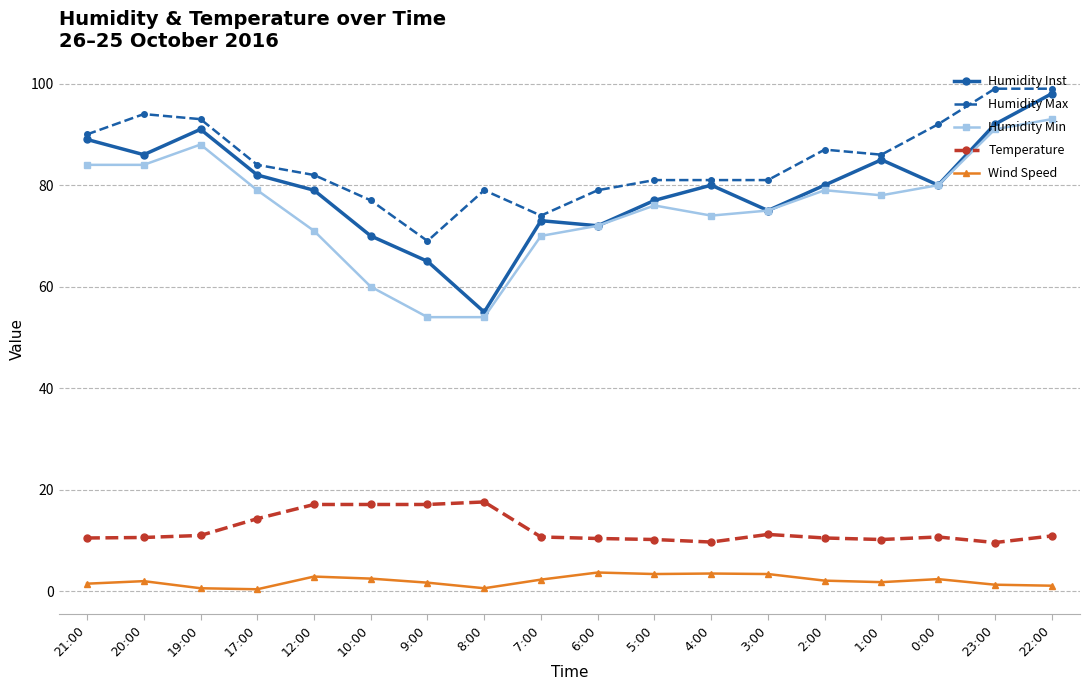

How many interior local peaks does the Humidity Inst series have?

4